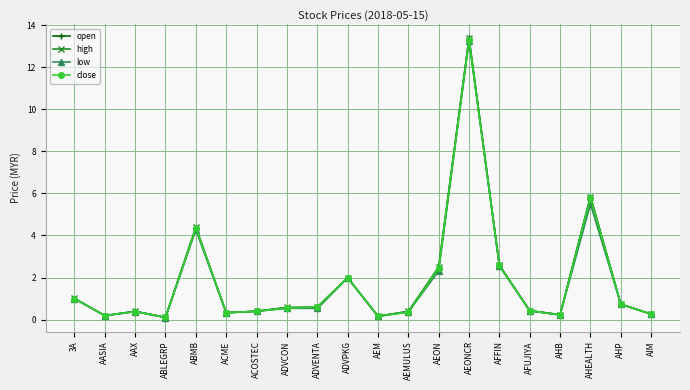

What is the total value across all series at ADVENTA?

2.3